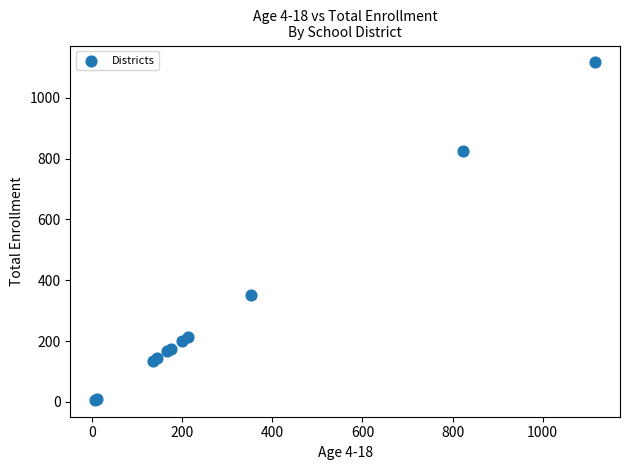

What Y value in the scatter plot is closest to 561?

352